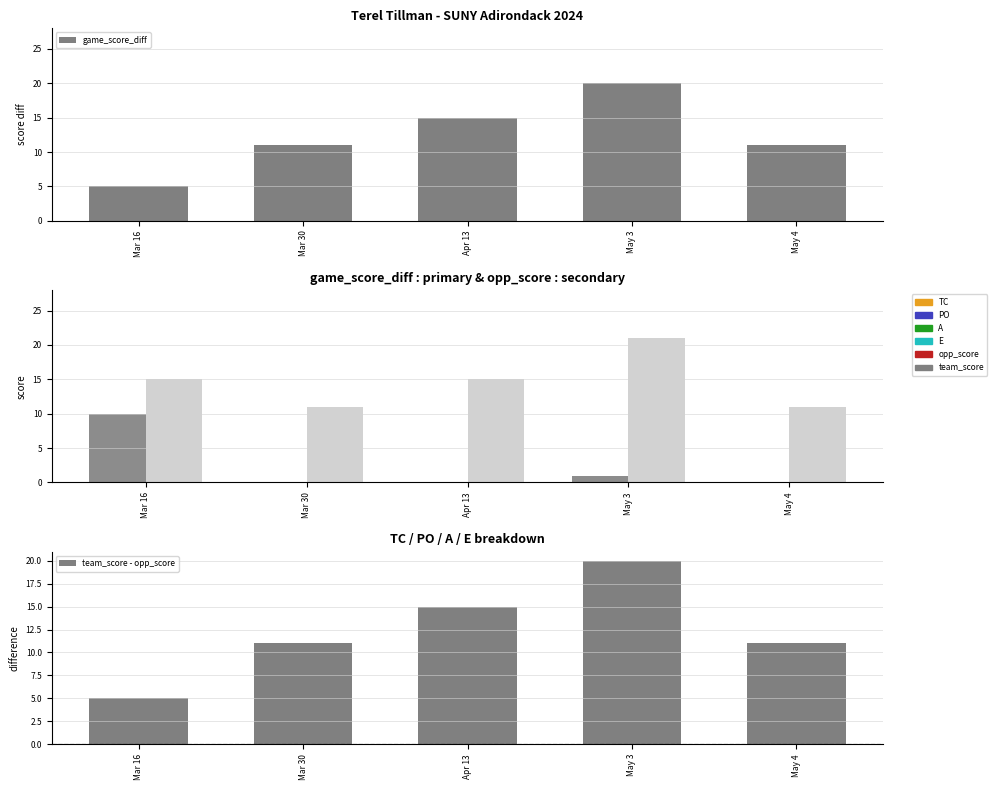

List the labels in order of game_score_diff value, smallest first.

Mar 16, Mar 30, May 4, Apr 13, May 3